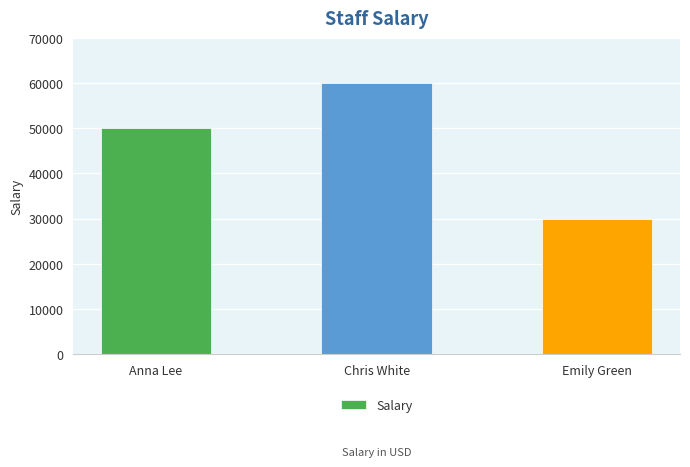

Reading left to right, transcribe all the data shown in this chart.

50000	60000	30000